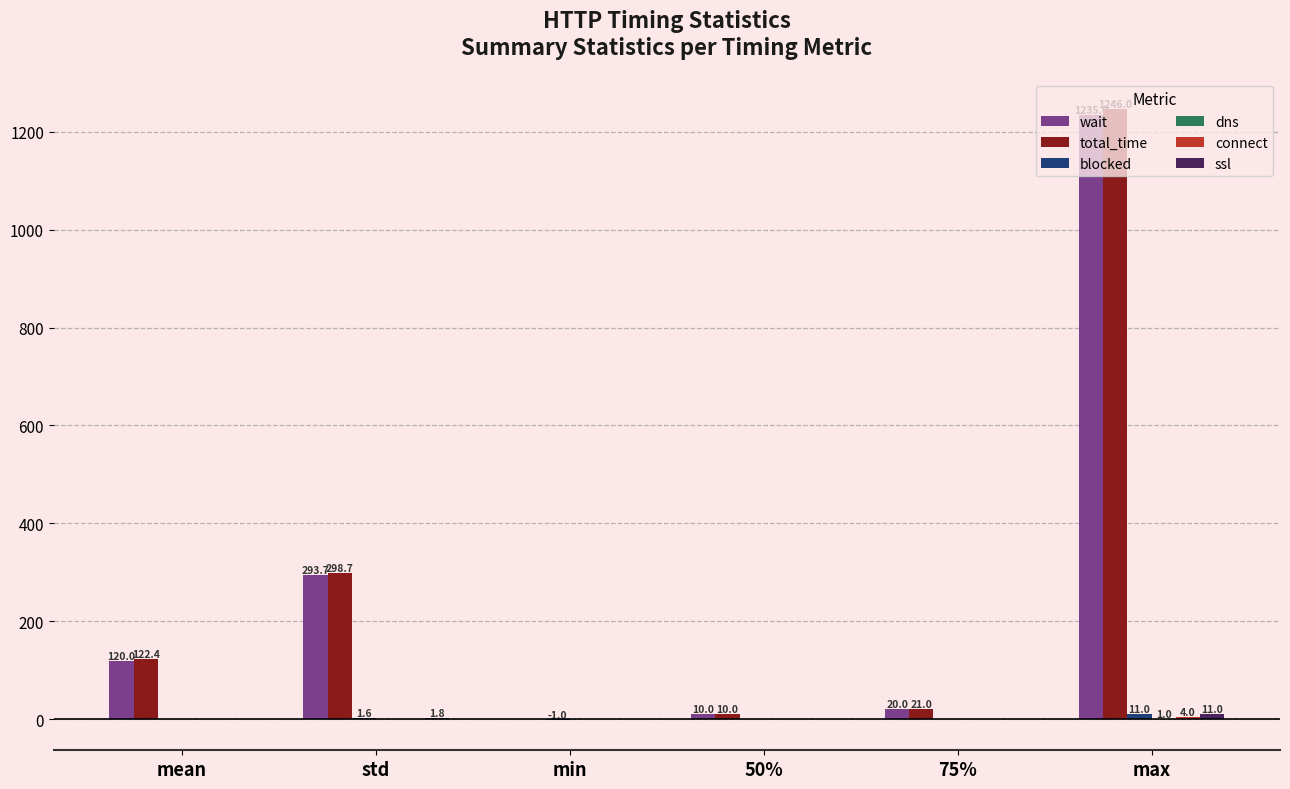

What is the sum of all total_time values?

1698.1